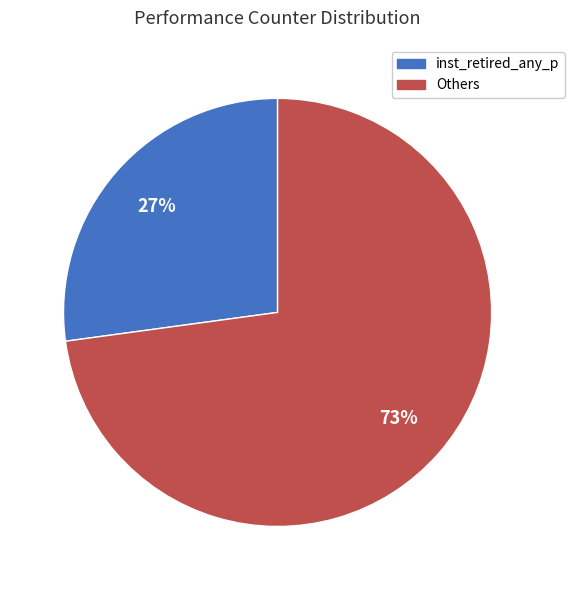

To the nearest percent, what is the difference between the largest and smallest slice percentages?

46%